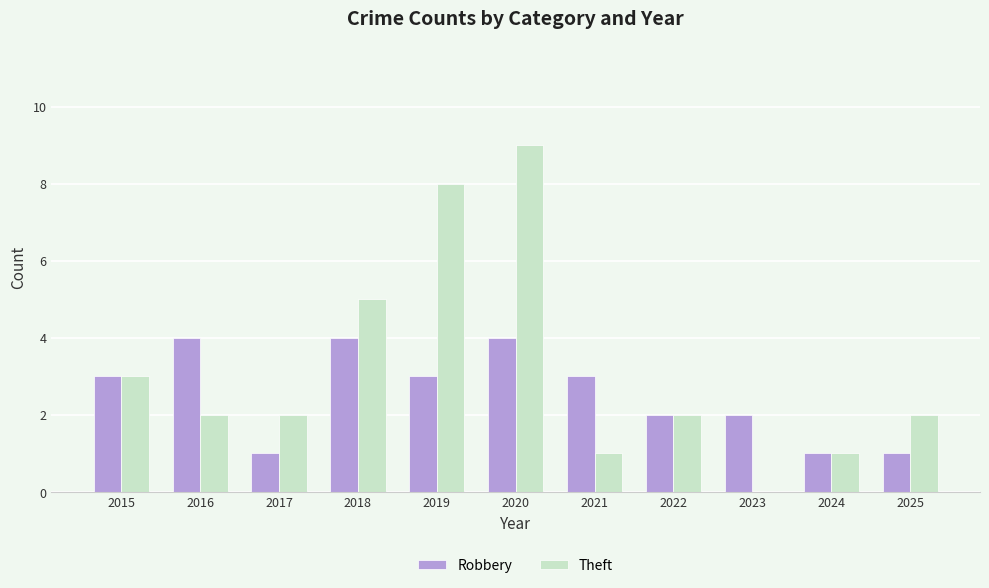

Which series has the largest total across all categories?

Theft